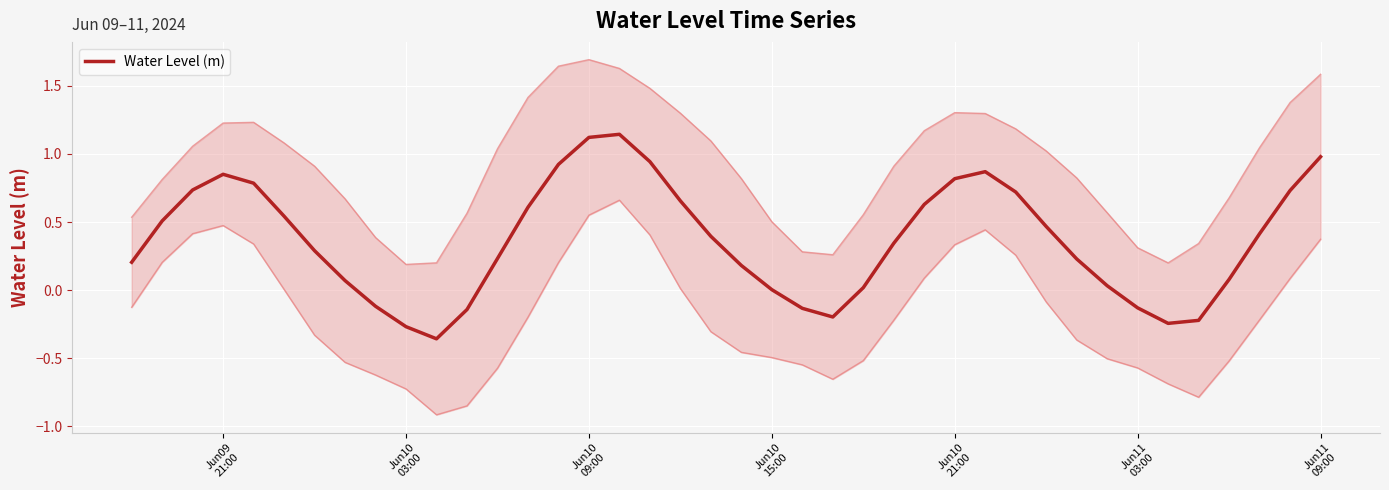

How many positive values are there?

31